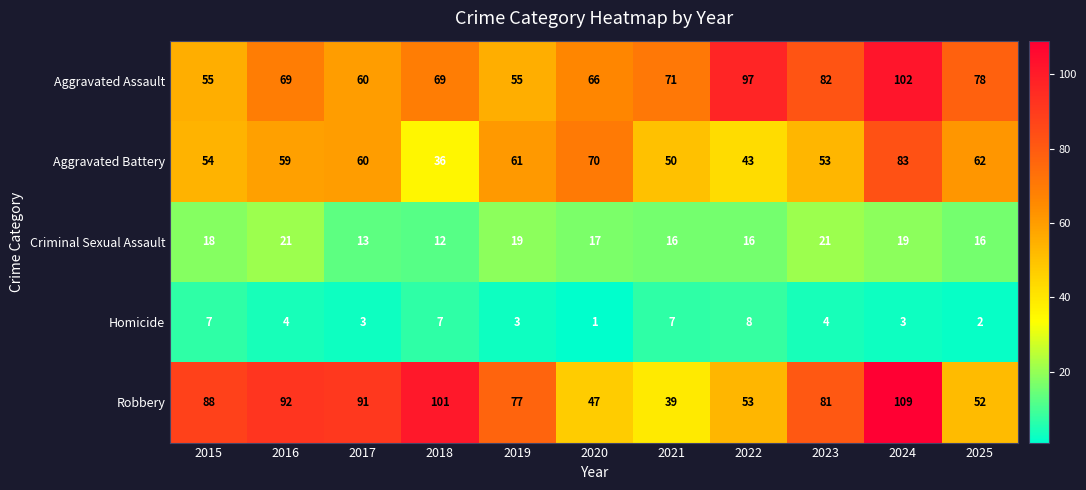

What is the greatest value displayed?

109